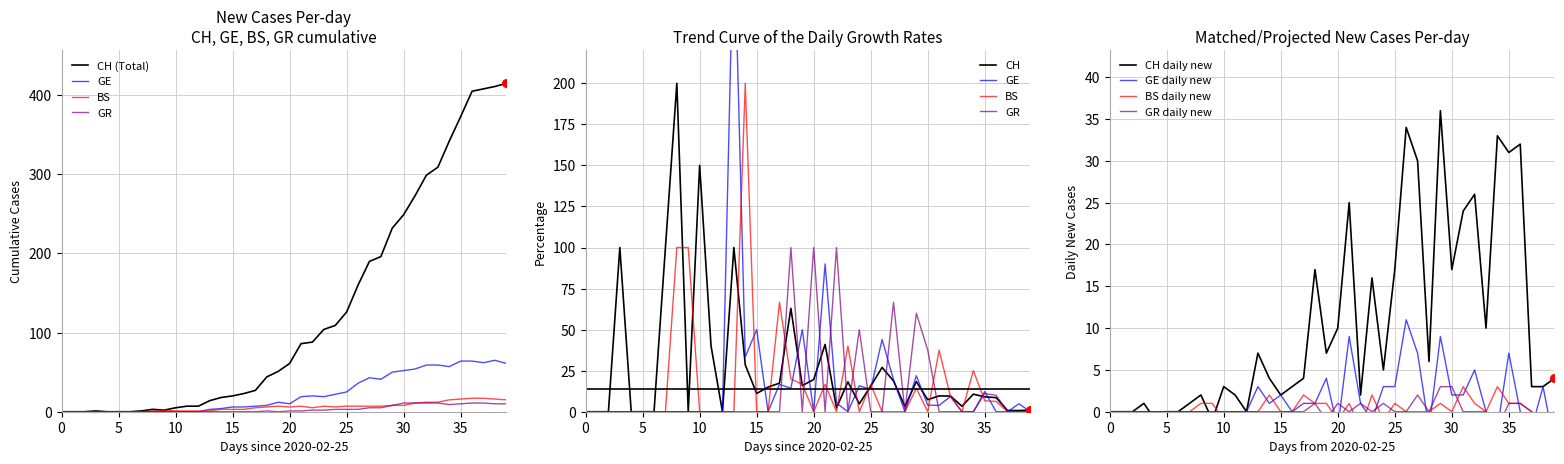

What is the total value across all series at 15?

2